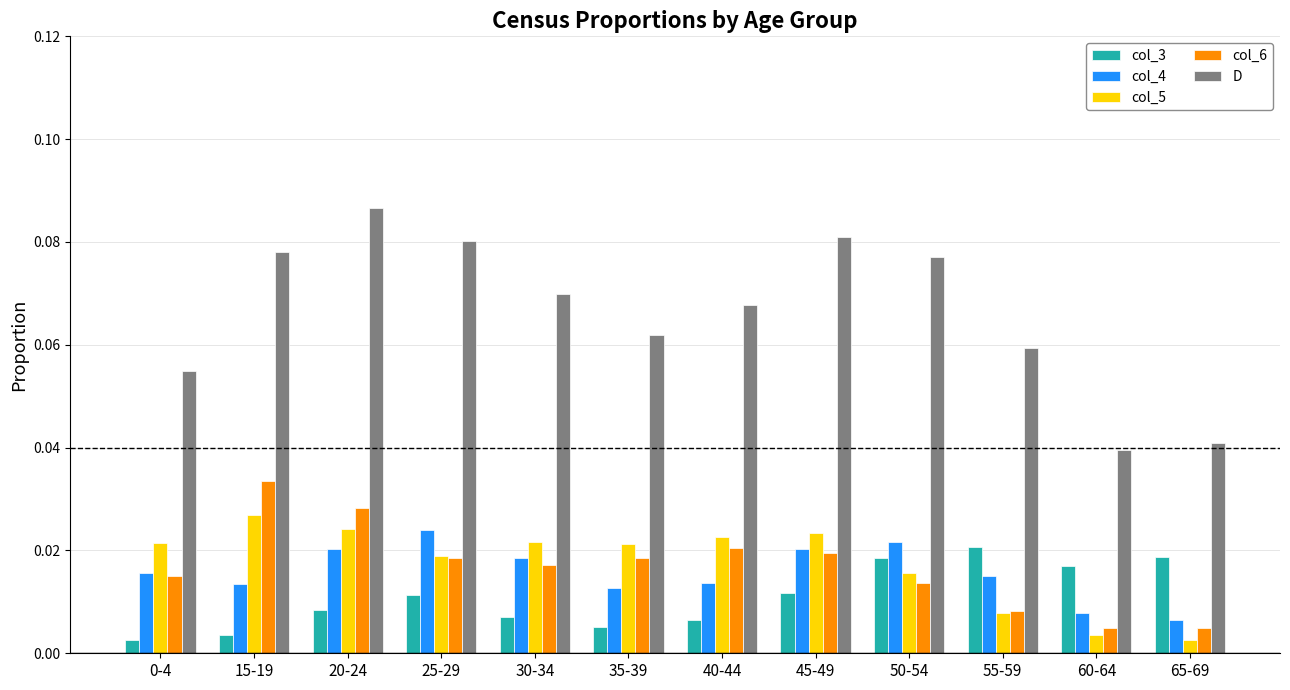

Between 15-19 and 45-49, which series saw the biggest shift?

col_6